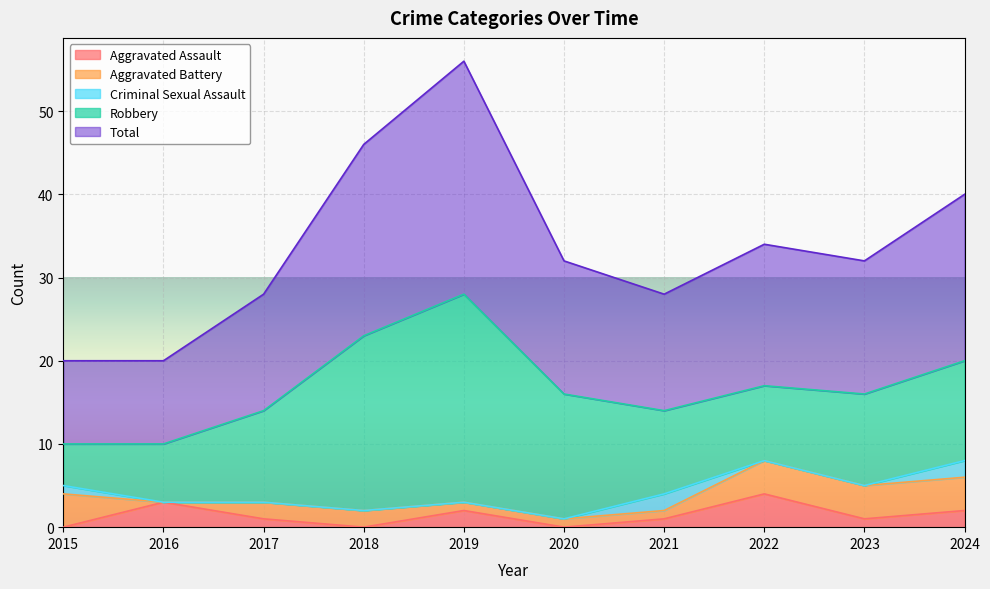

How many distinct data groups are displayed?

5